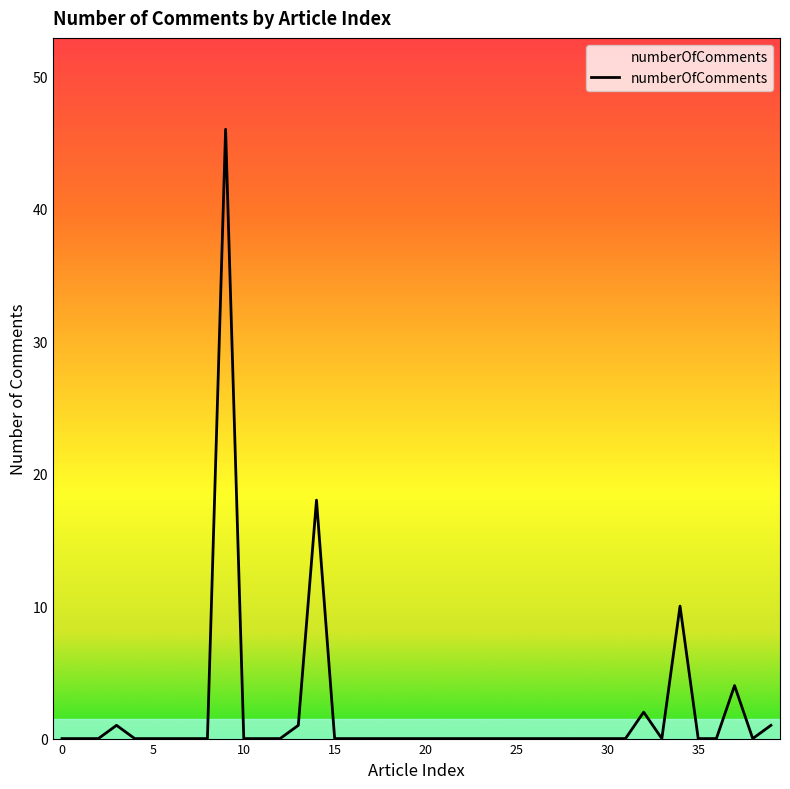

How many series are shown in this chart?

1